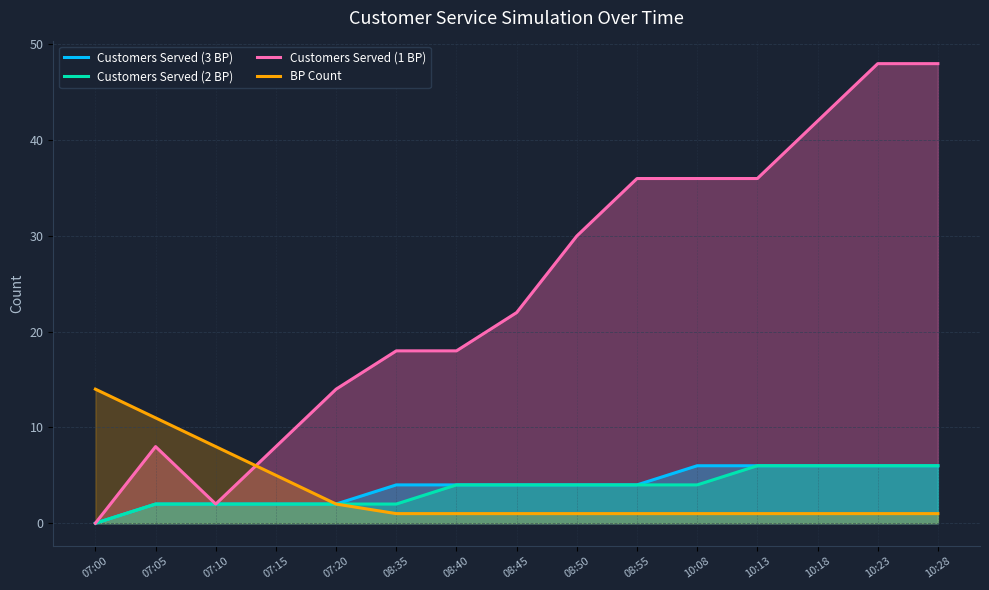

How many lines are shown in the chart?

4